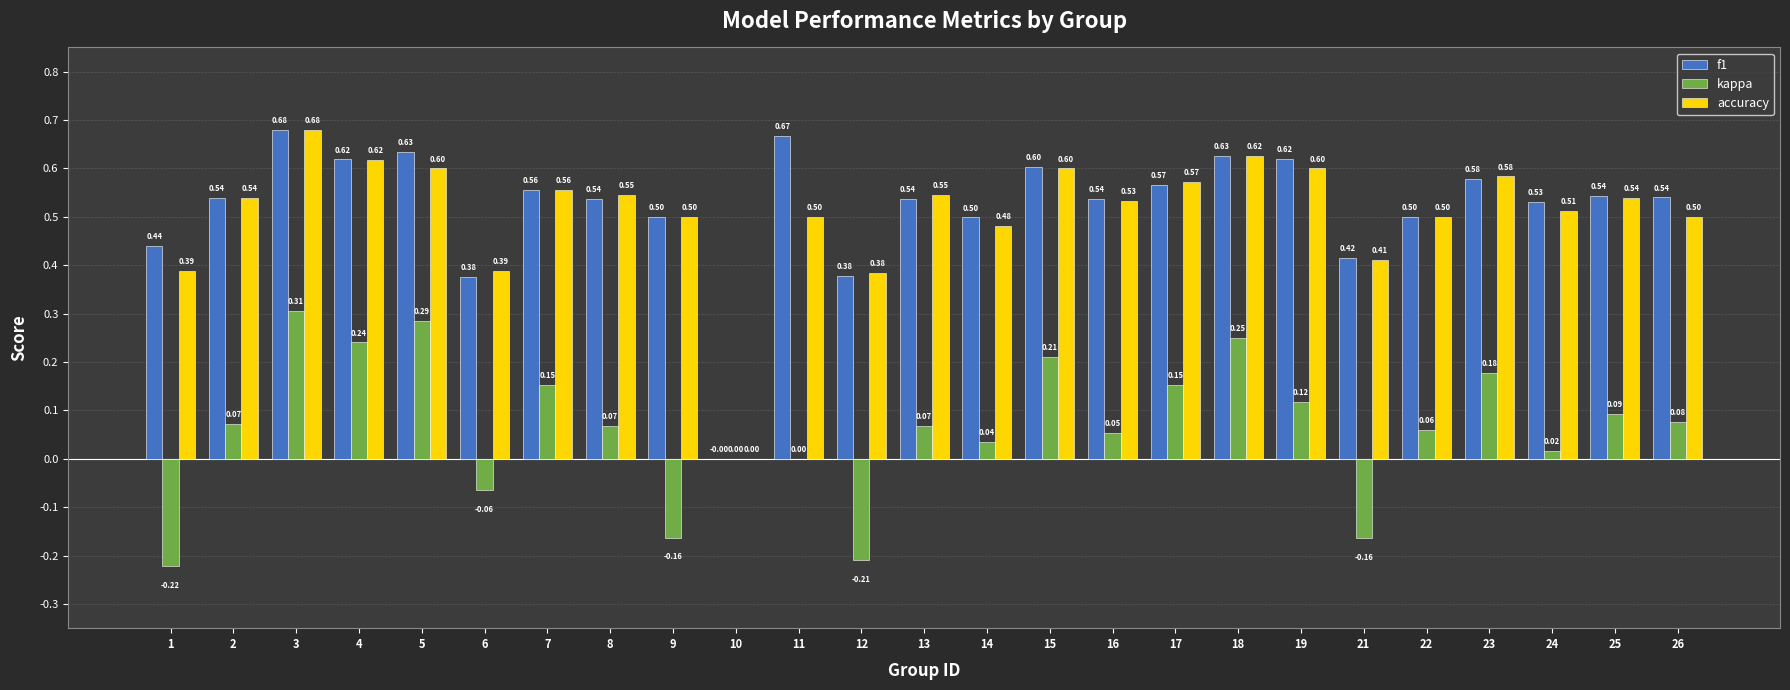

Which series has the largest total across all categories?

f1